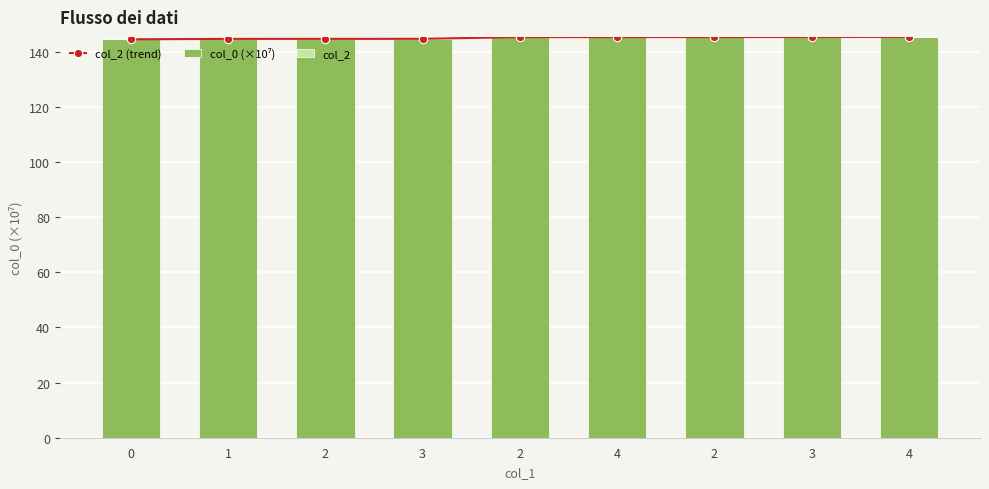

Does the chart contain any negative values?

No